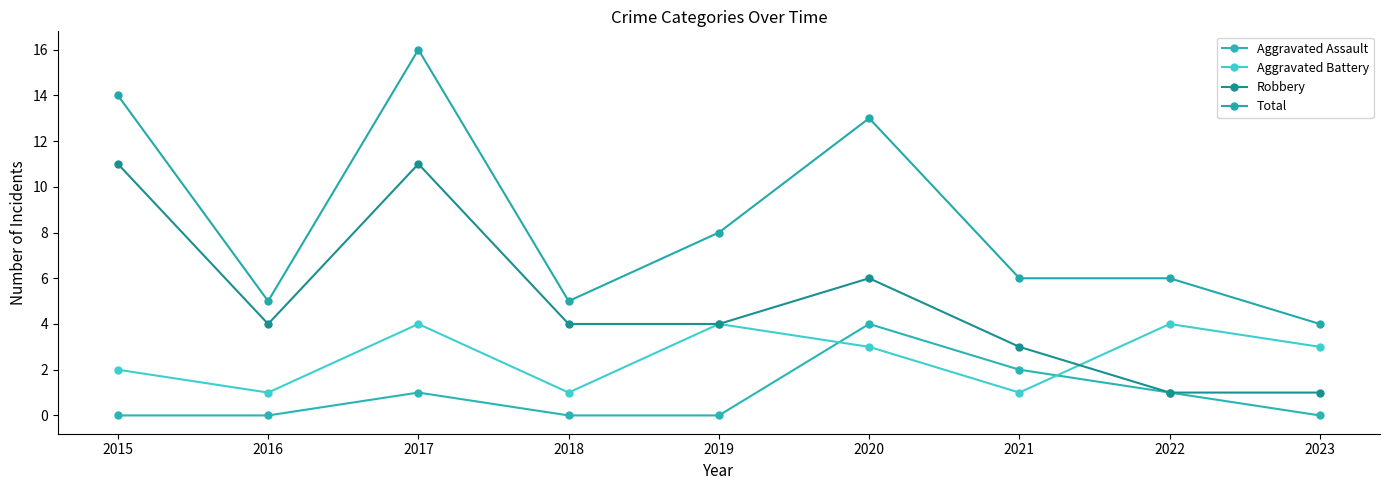

At which label does Robbery first exceed 4?

2015